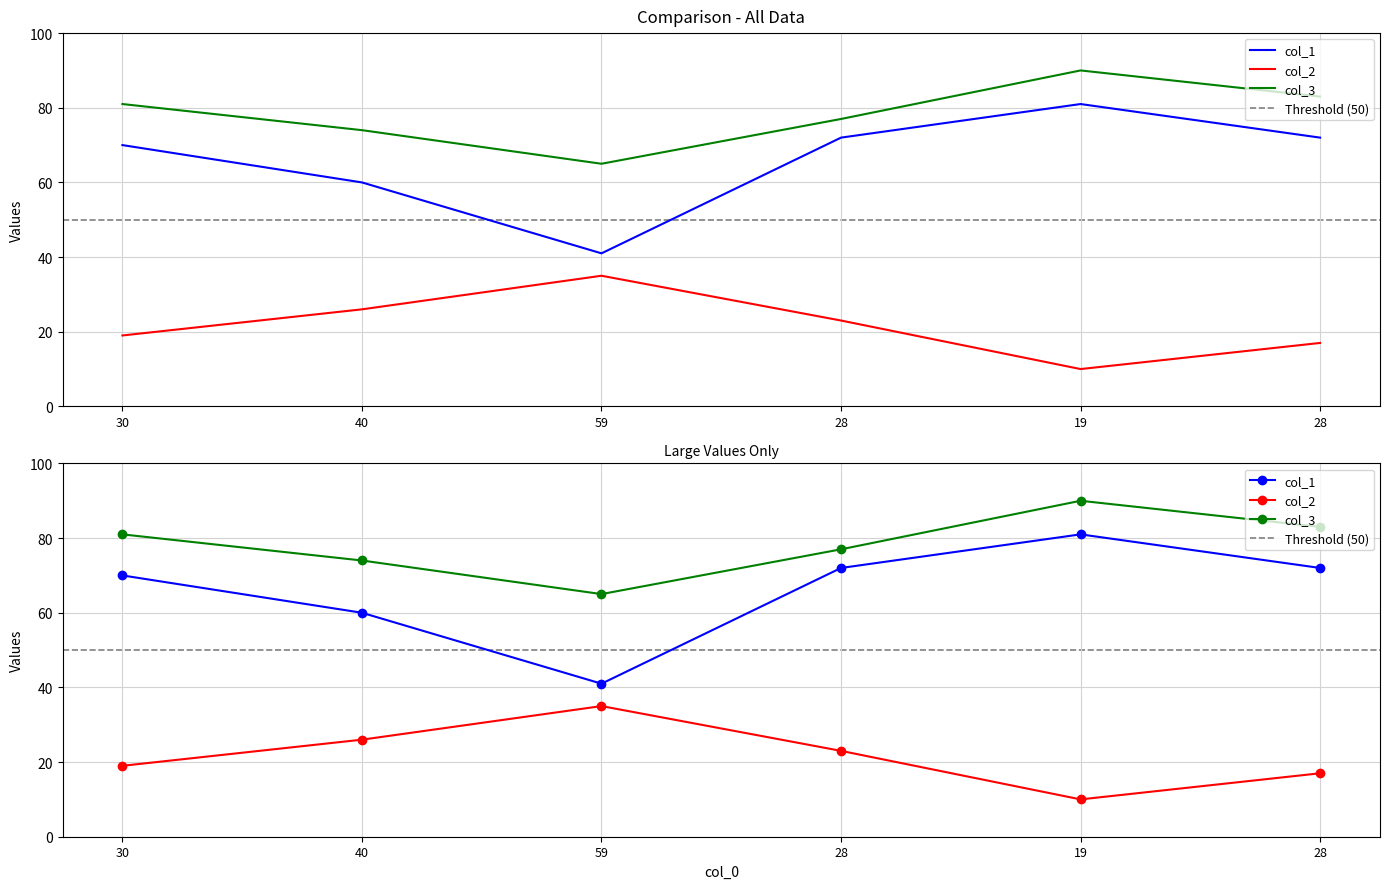

How many data points in col_3 are less than 81?

3